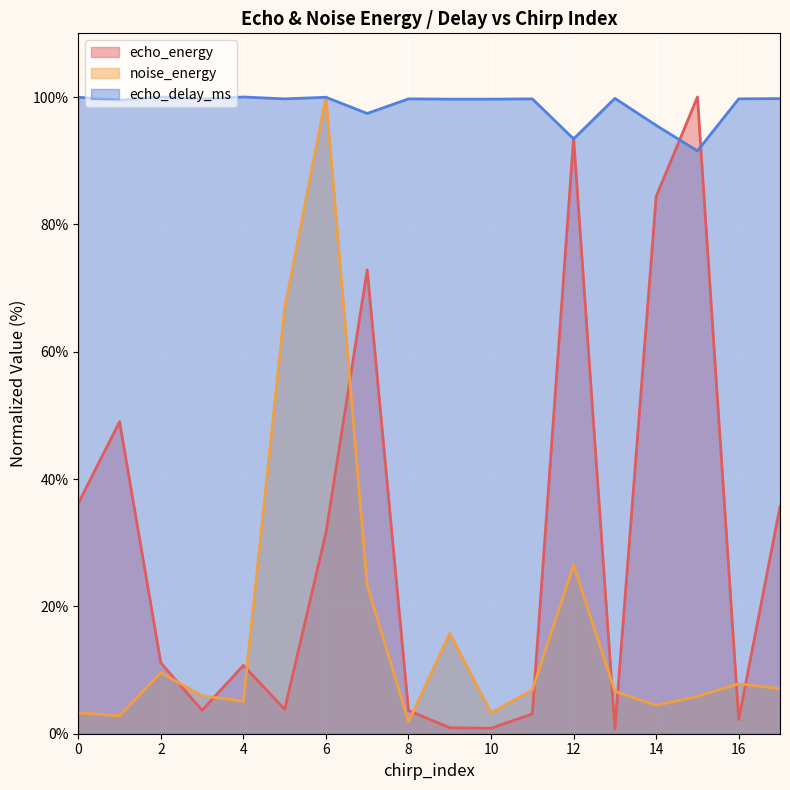

Reading left to right, extract all data points from this chart.

echo_energy: 0=36.2	1=49.0	2=11.1	3=3.7	4=10.7	5=3.8	6=31.6	7=72.9	8=3.6	9=0.9	10=0.9	11=3.1	12=93.6	13=0.7	14=84.4	15=100.0	16=2.2	17=35.7
noise_energy: 0=3.3	1=2.8	2=9.6	3=6.0	4=5.1	5=66.8	6=100.0	7=23.3	8=1.9	9=15.8	10=3.3	11=6.9	12=26.5	13=6.7	14=4.5	15=5.9	16=7.8	17=7.1
echo_delay_ms: 0=100.0	1=99.5	2=100.0	3=99.7	4=100.0	5=99.7	6=100.0	7=97.4	8=99.7	9=99.7	10=99.7	11=99.7	12=93.4	13=99.8	14=95.5	15=91.5	16=99.7	17=99.7